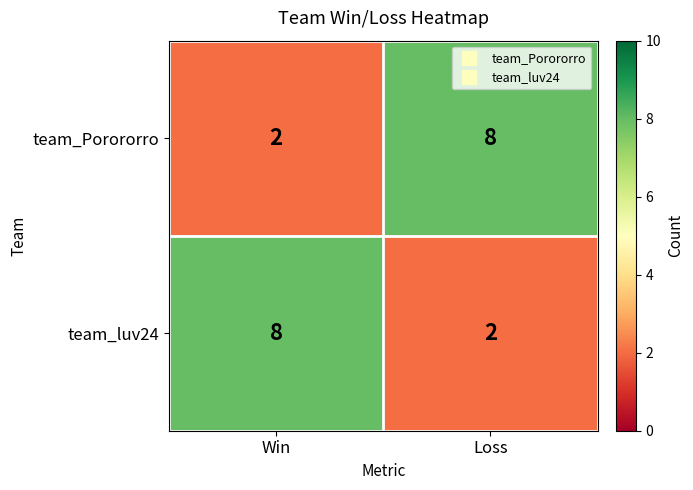

What is the sum of the team_Porororro values at Win and Loss?

10